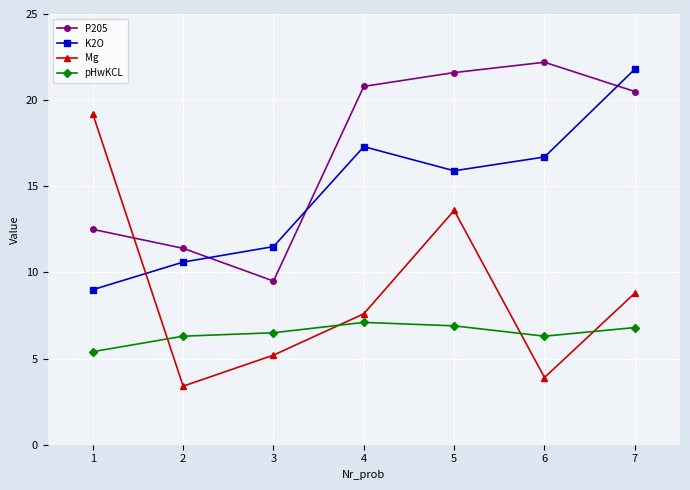

Where do P205 and K2O first cross each other?

2 and 3